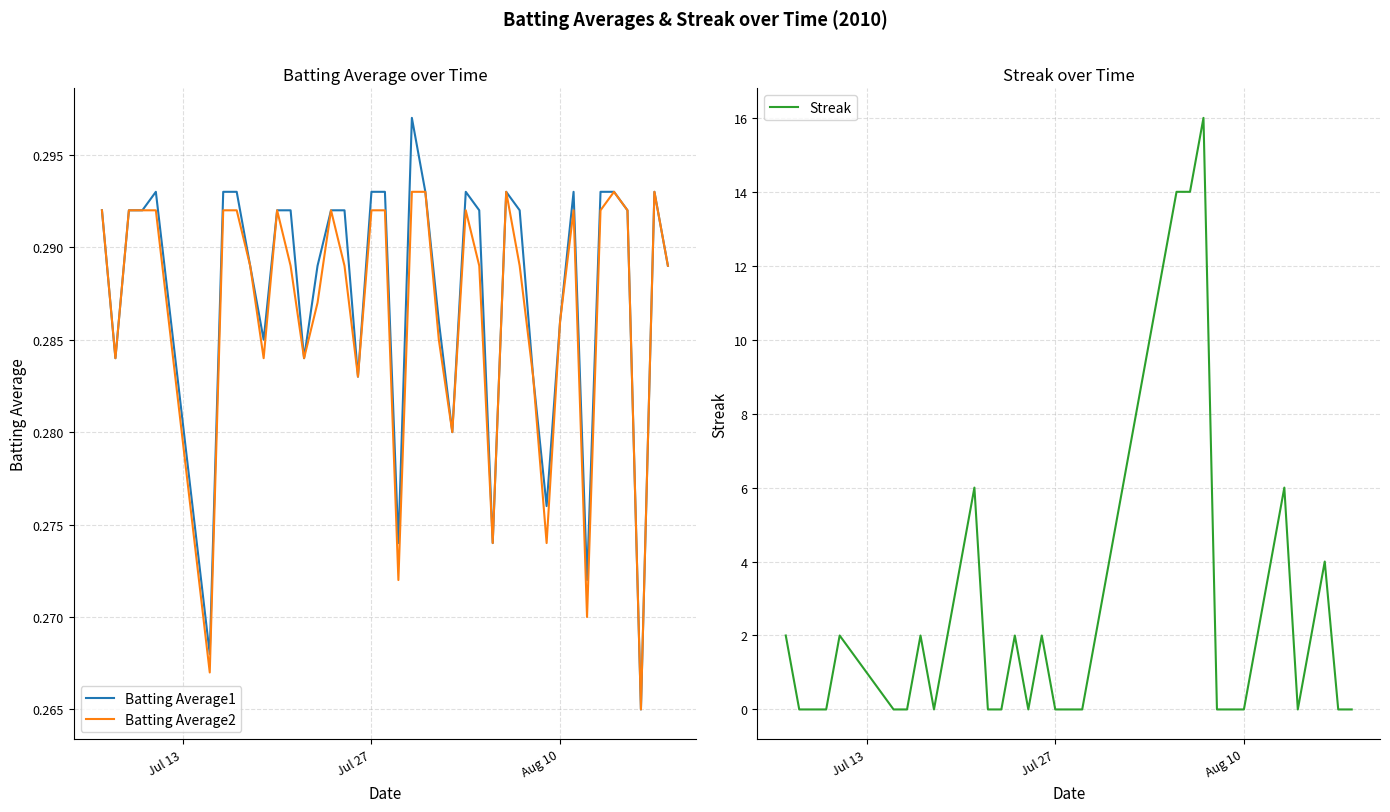

What is the maximum value for Streak?

16